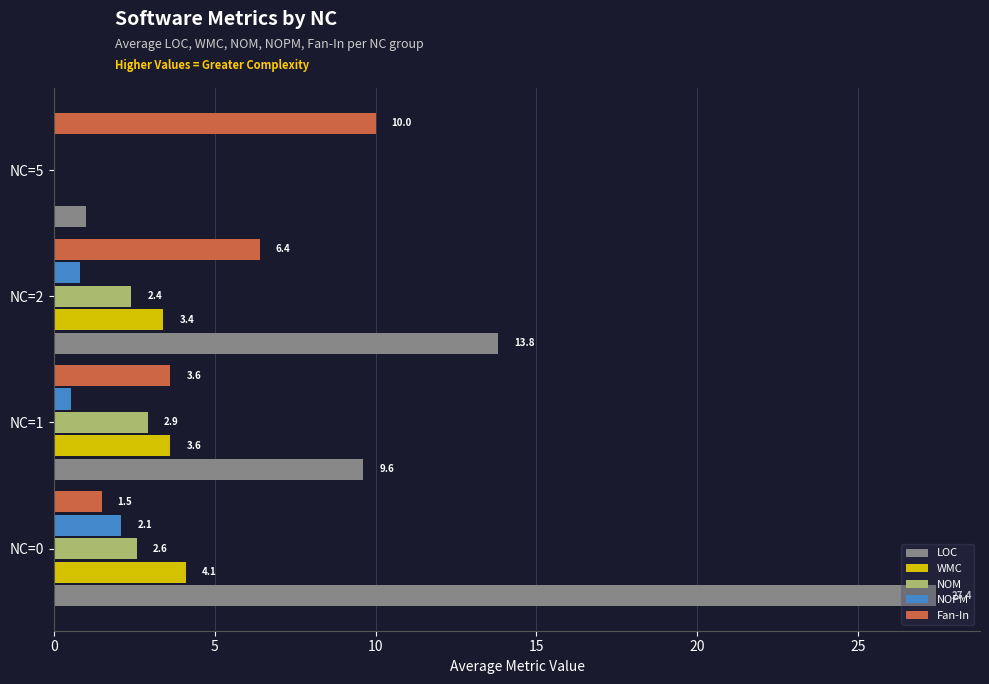

What is the sum of the WMC values at NC=5 and NC=1?

3.6